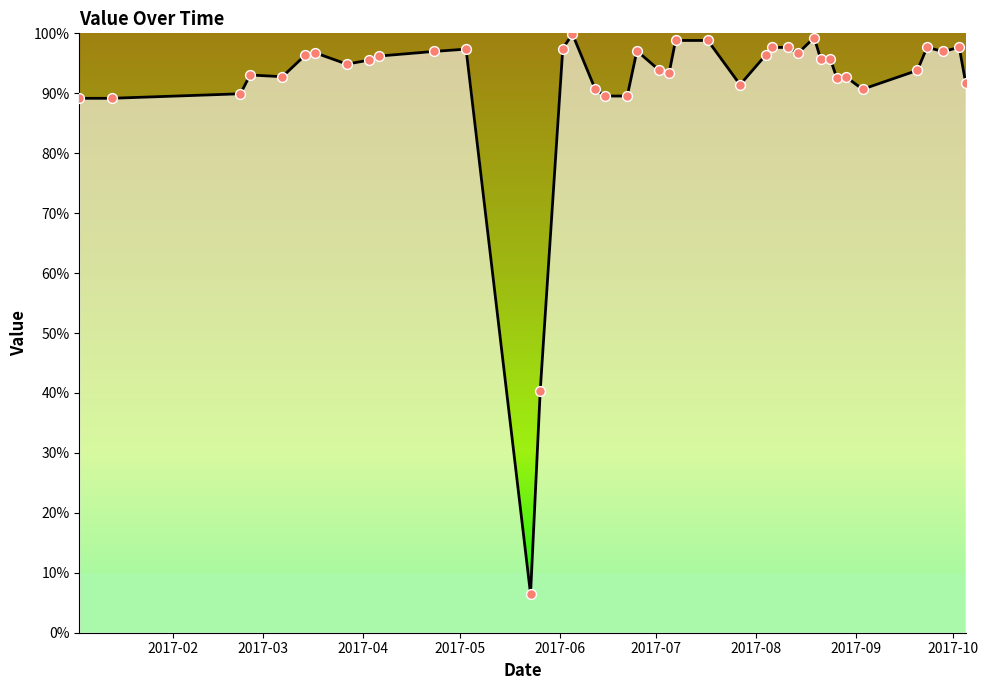

What is the change in value from 2017-05-23 to 2017-08-29?

+86.2